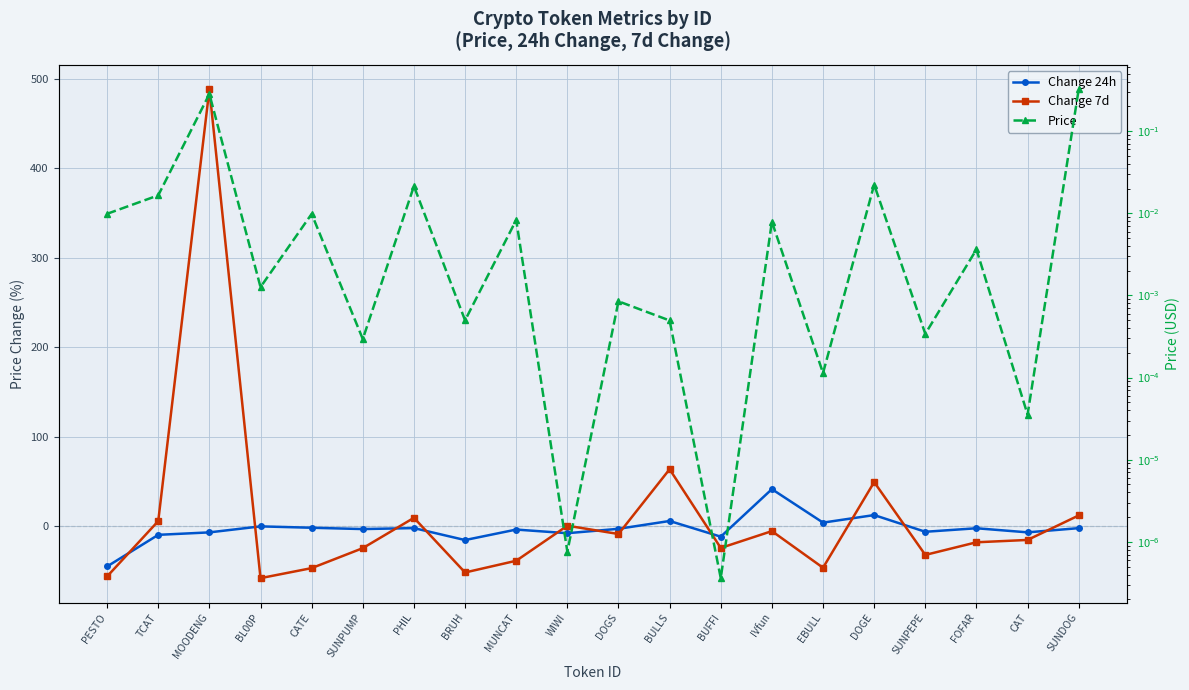

What is the spread (max minus min) of values at CATE?

46.8